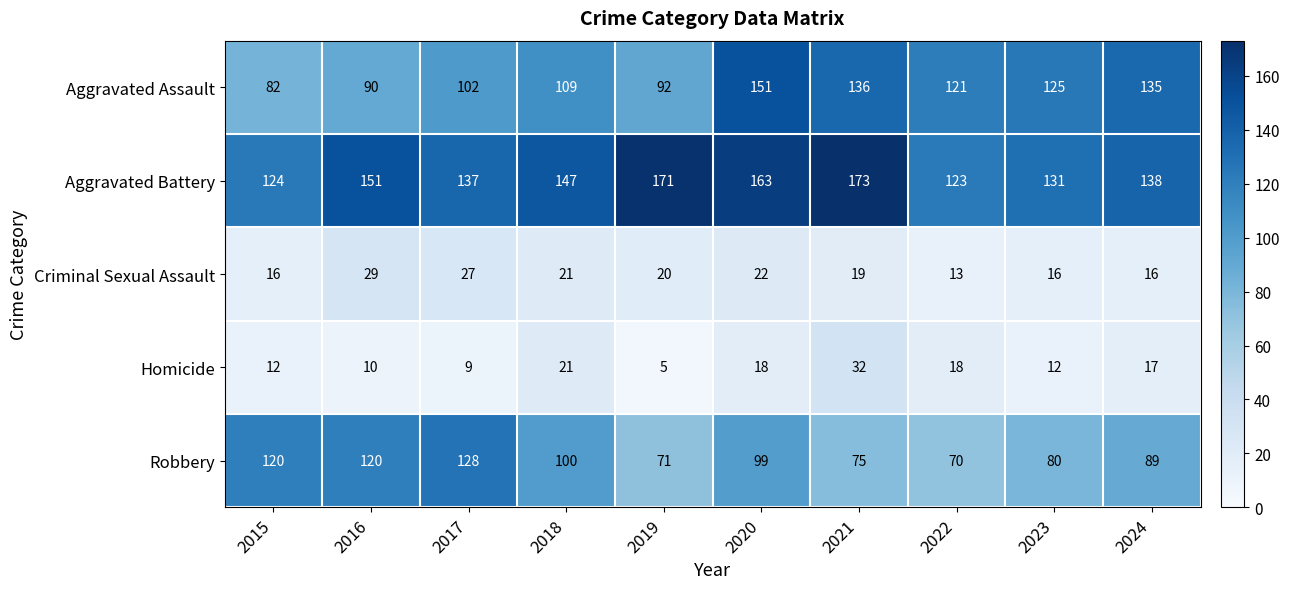

Which series has the largest total across all categories?

Aggravated Battery